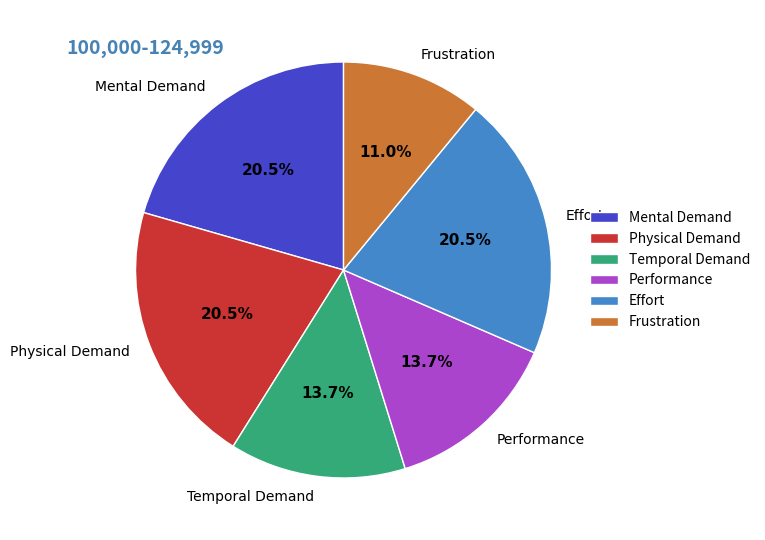

Count the number of slices in the pie.

6